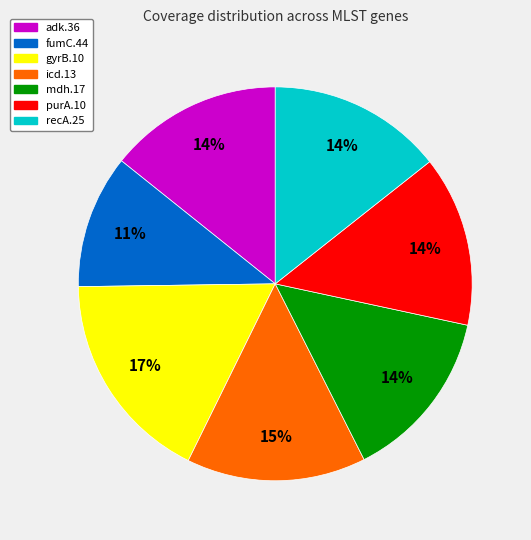

The mdh.17 slice represents 14% of the pie. True or false?

True